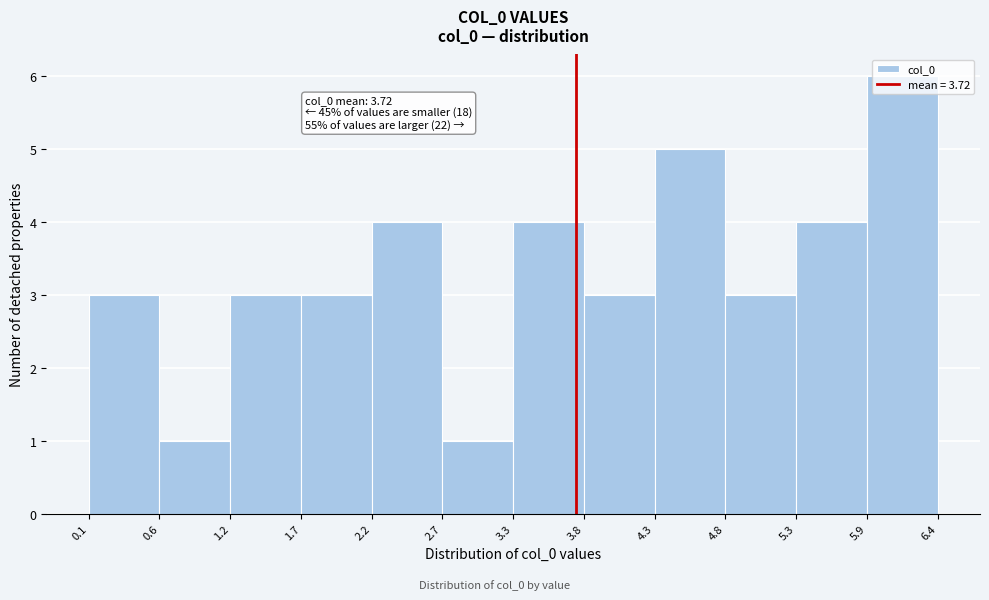

Over which range of the x-axis is the bar tallest?

5.9 to 6.4